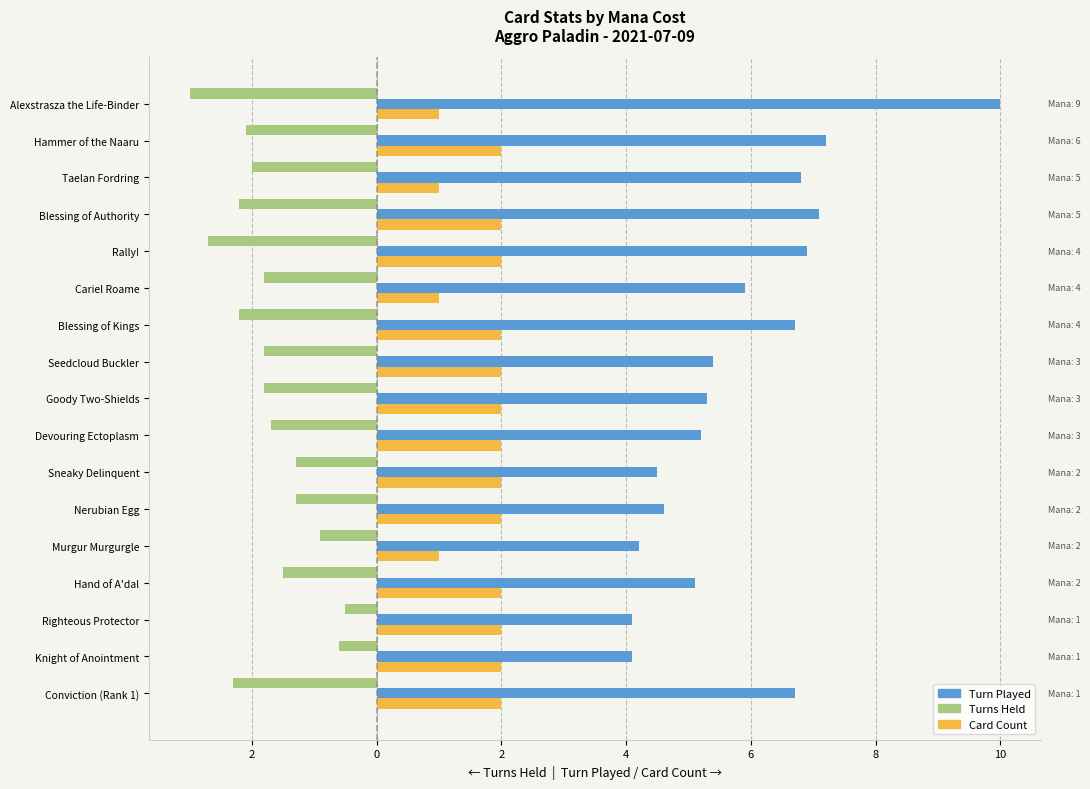

What are all the series names shown in the legend?

Turn Played, Turns Held, Card Count